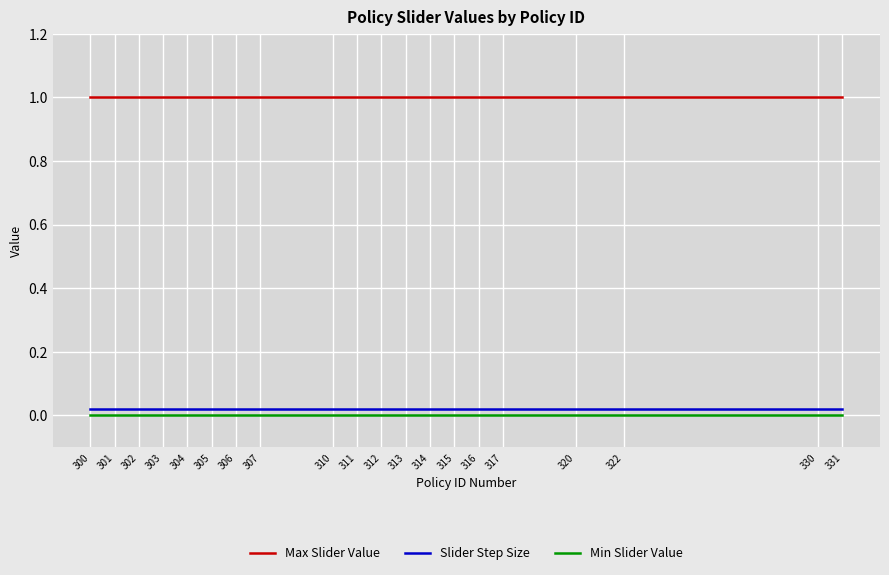

How many series are shown in this chart?

3